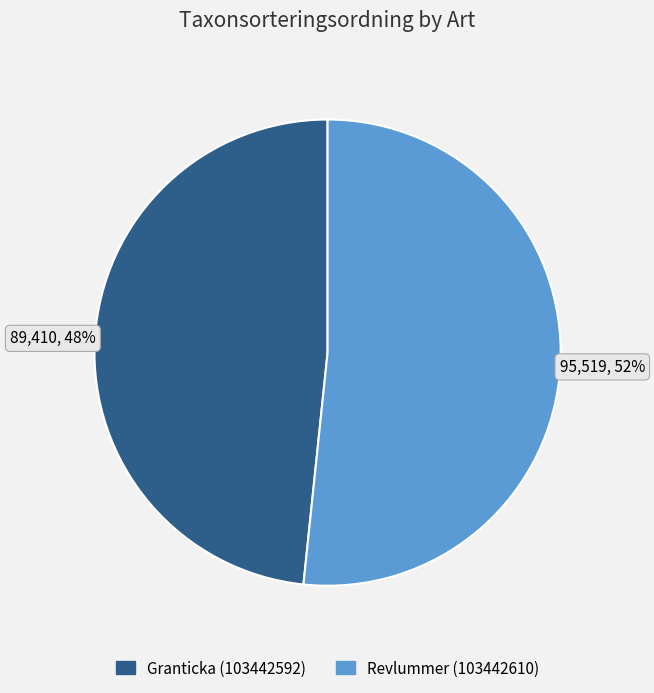

To the nearest percent, what is the combined percentage of Revlummer (103442610) and Granticka (103442592)?

100%